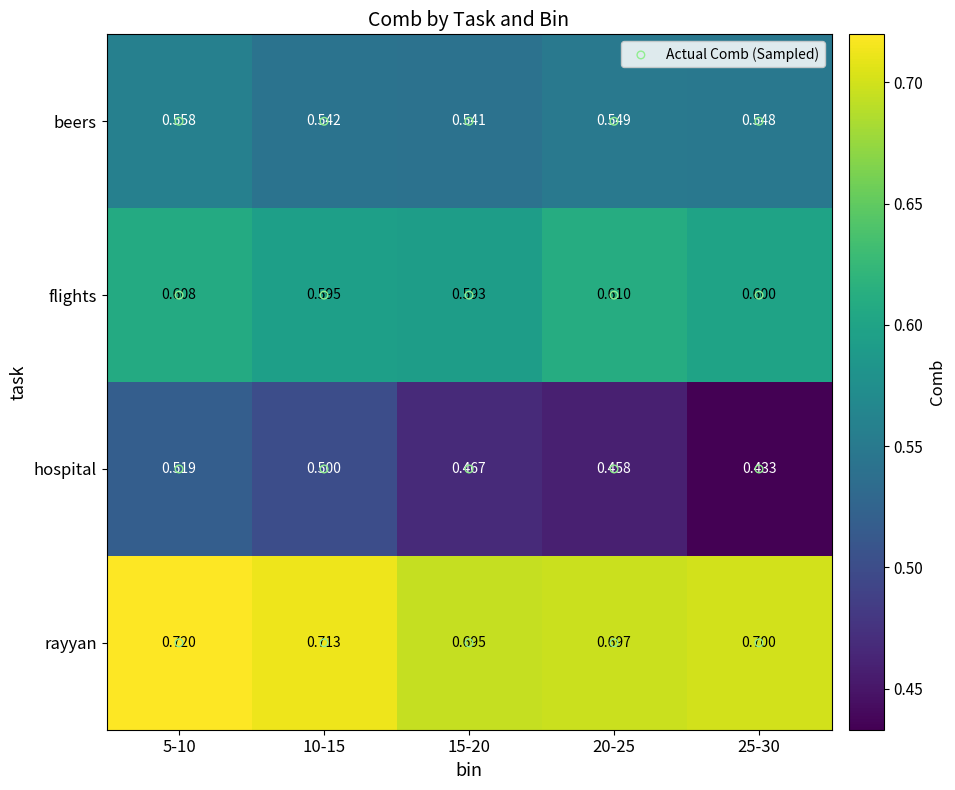

What is the lowest value of the flights series?

0.6